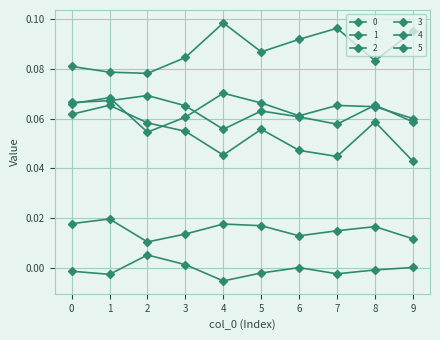

How many lines are shown in the chart?

6